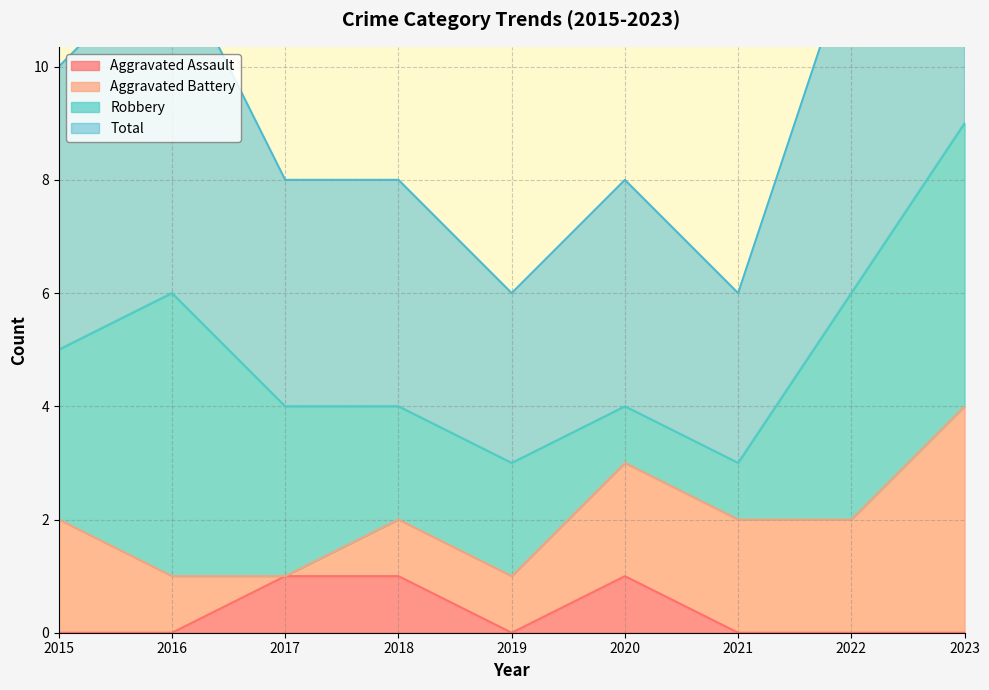

True or false: Aggravated Assault has a value of 2 at 2018.

False